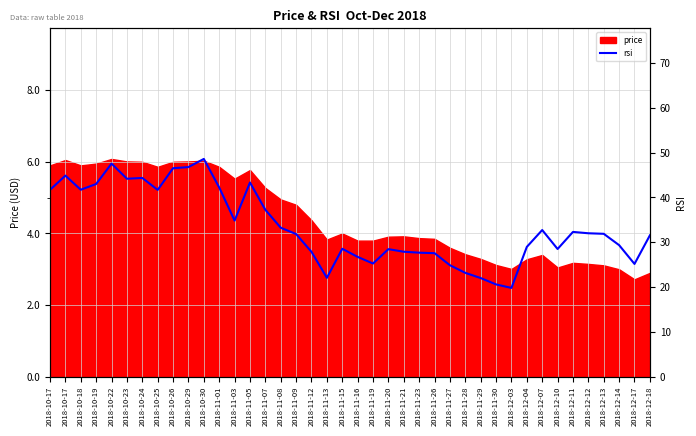

Which category has the highest value across all series?

2018-10-30